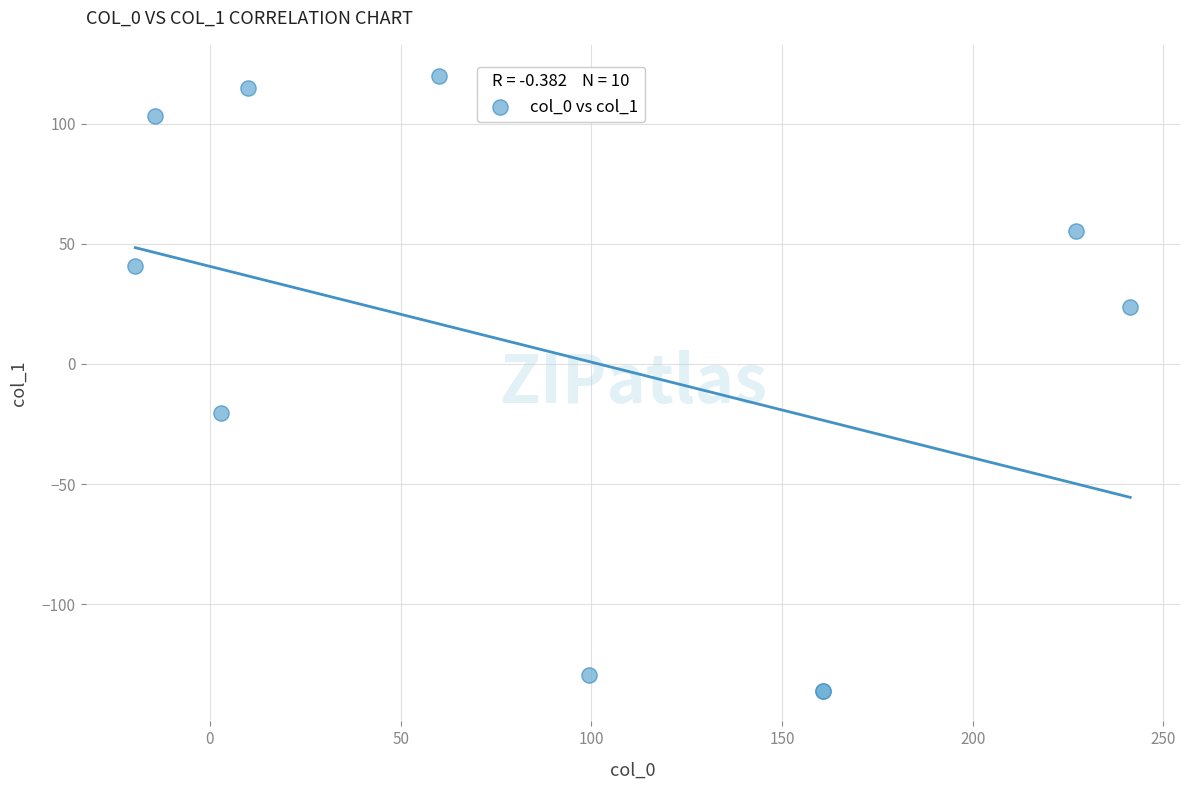

What Y value in the scatter plot is closest to -7?

-20.4